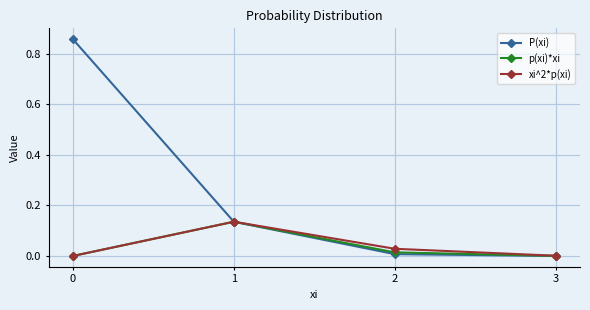

What is the sum of the P(xi) values at 0 and 1?

1.0